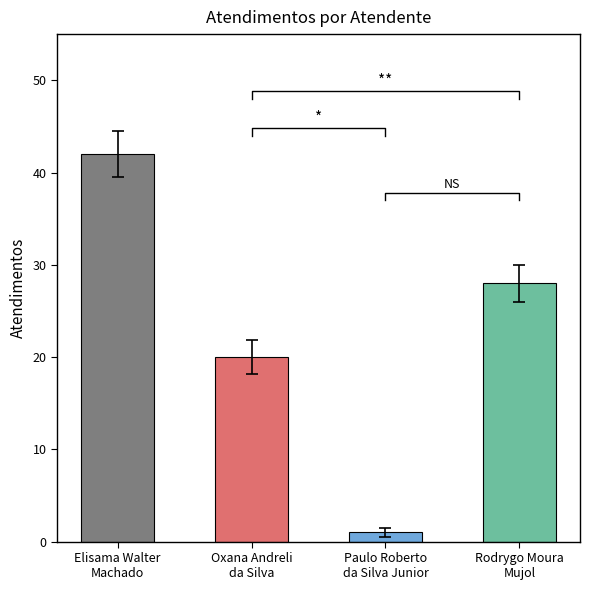

What is the difference between the maximum and minimum values?

41